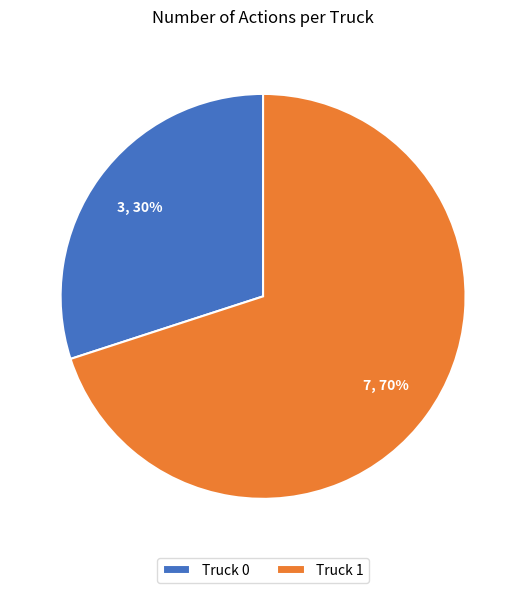

Which slice is the largest?

Truck 1